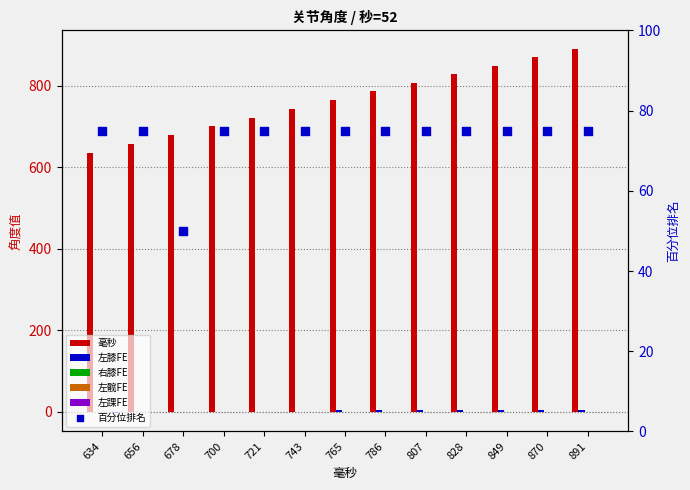

At how many categories does at least one series exceed 755?

7